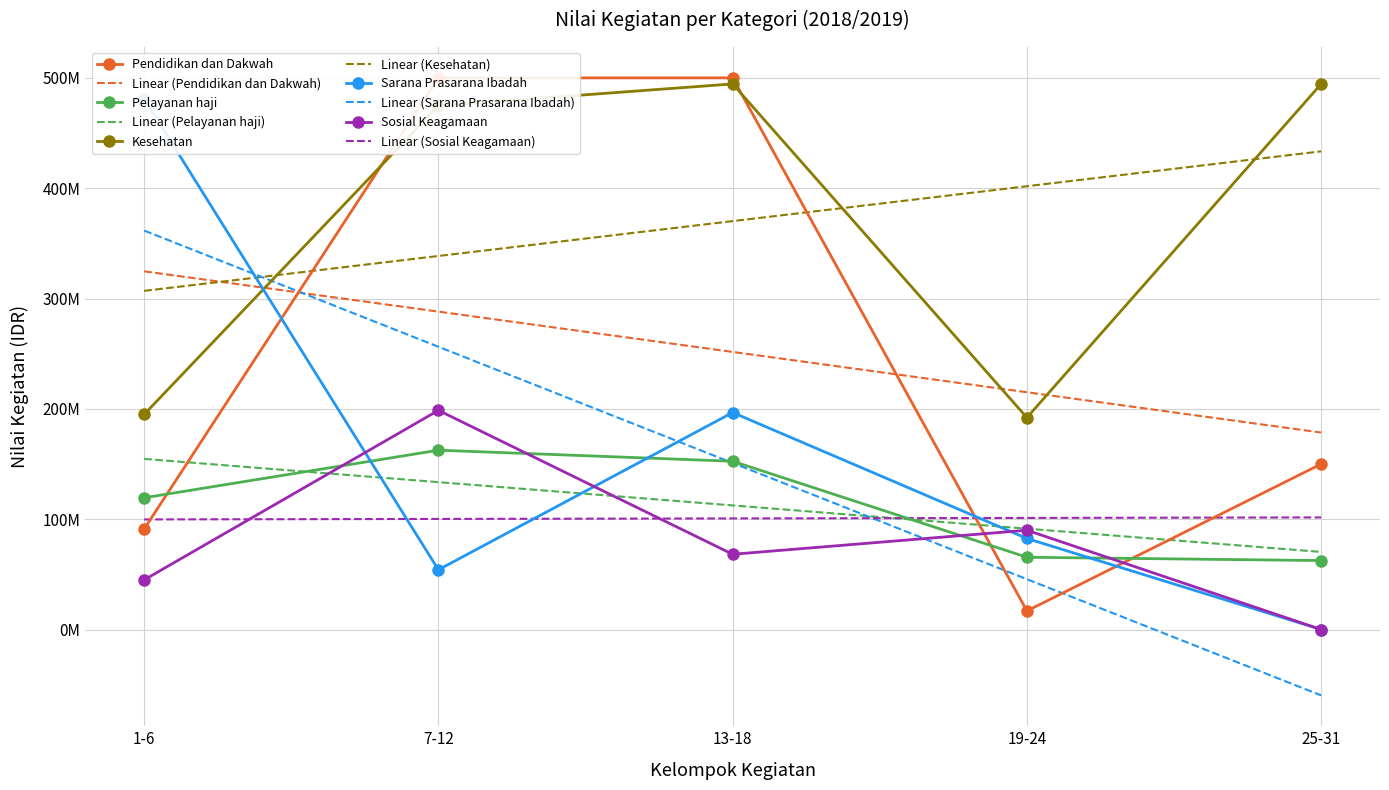

What is the label of the 3rd point from the right?

13-18